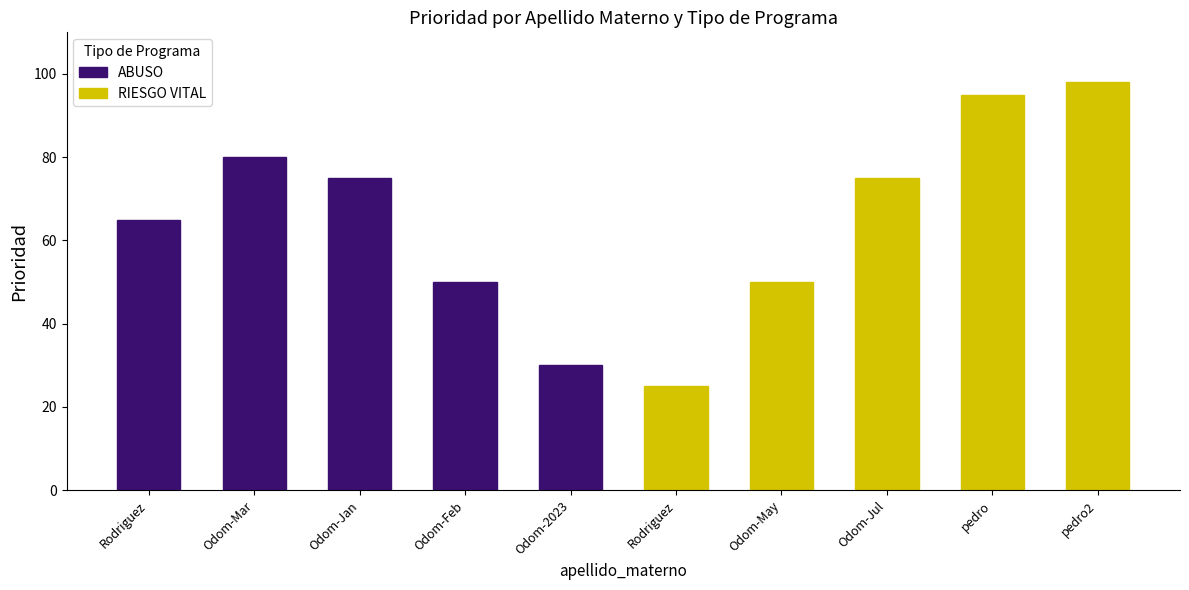

The ABUSO series shows 30 at Odom-2023. True or false?

True